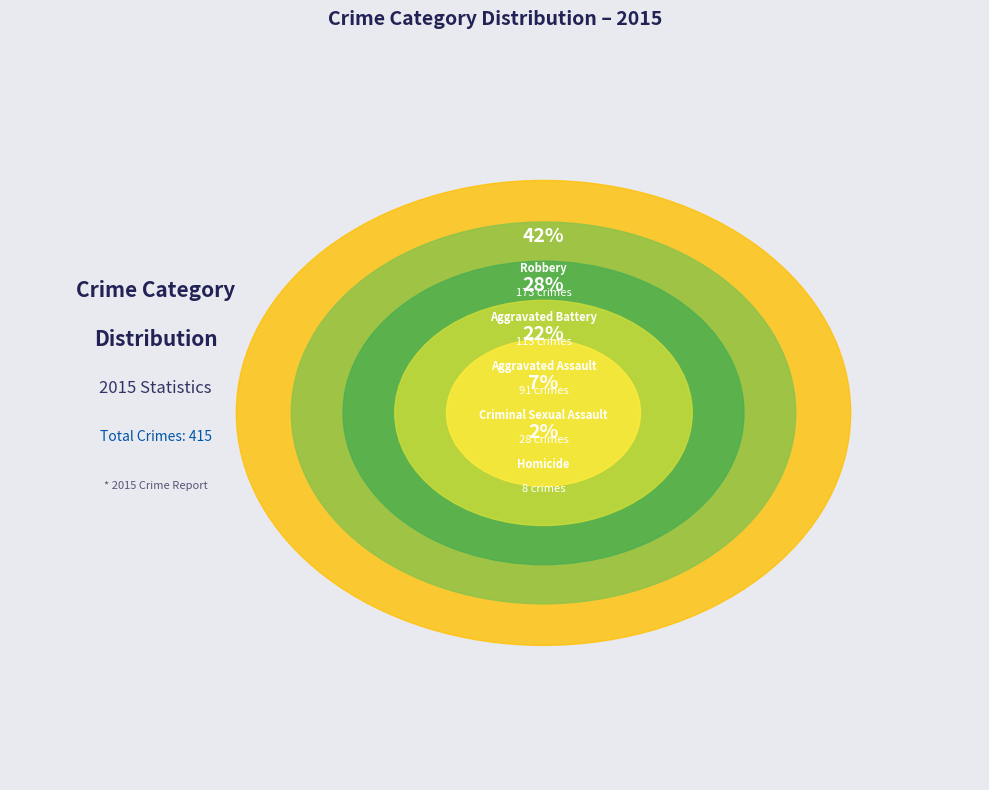

Rank the categories by value from highest to lowest.

Robbery, Aggravated Battery, Aggravated Assault, Criminal Sexual Assault, Homicide